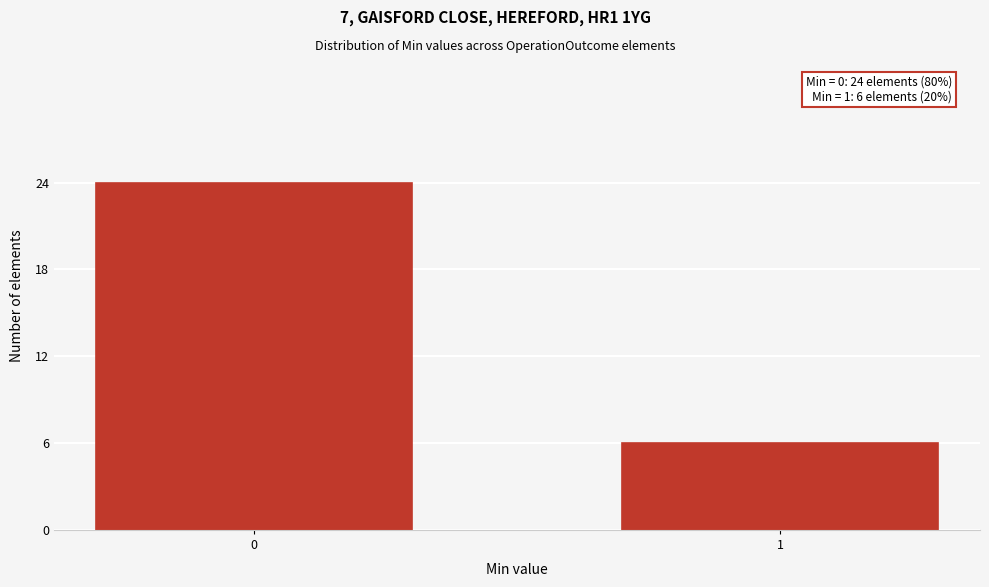

Reading left to right, list all the values displayed in this chart.

24	6